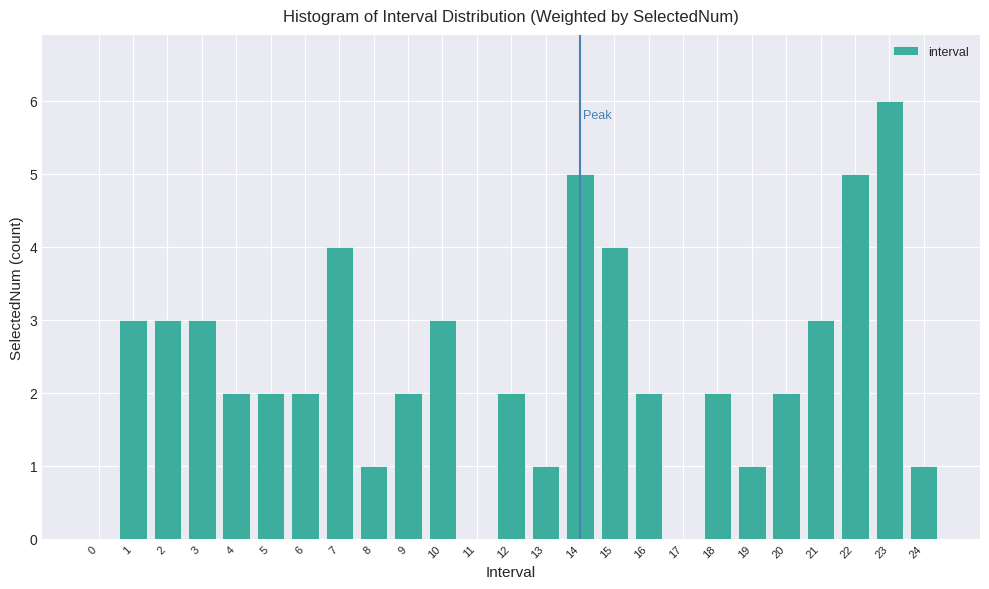

Reading left to right, transcribe all the data shown in this chart.

0=0	1=3	2=3	3=3	4=2	5=2	6=2	7=4	8=1	9=2	10=3	11=0	12=2	13=1	14=5	15=4	16=2	17=0	18=2	19=1	20=2	21=3	22=5	23=6	24=1